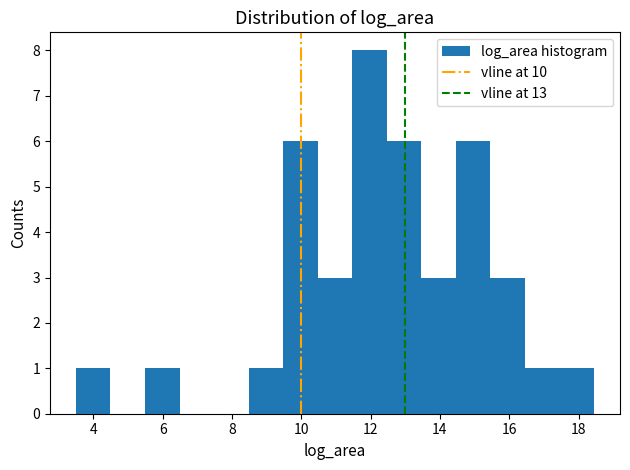

What is the height of the bar covering 16.4 to 17.4 on the x-axis? Neither the bar edges nor the heights are printed on the chart, so give them approximately, as read against the axes.

1